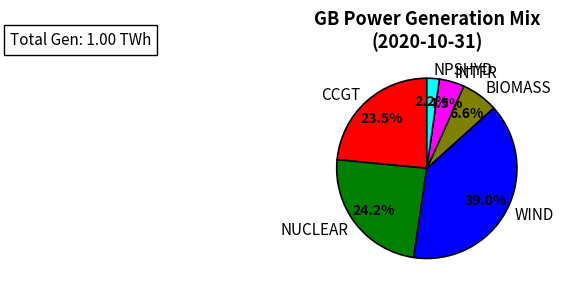

Count the number of slices in the pie.

6